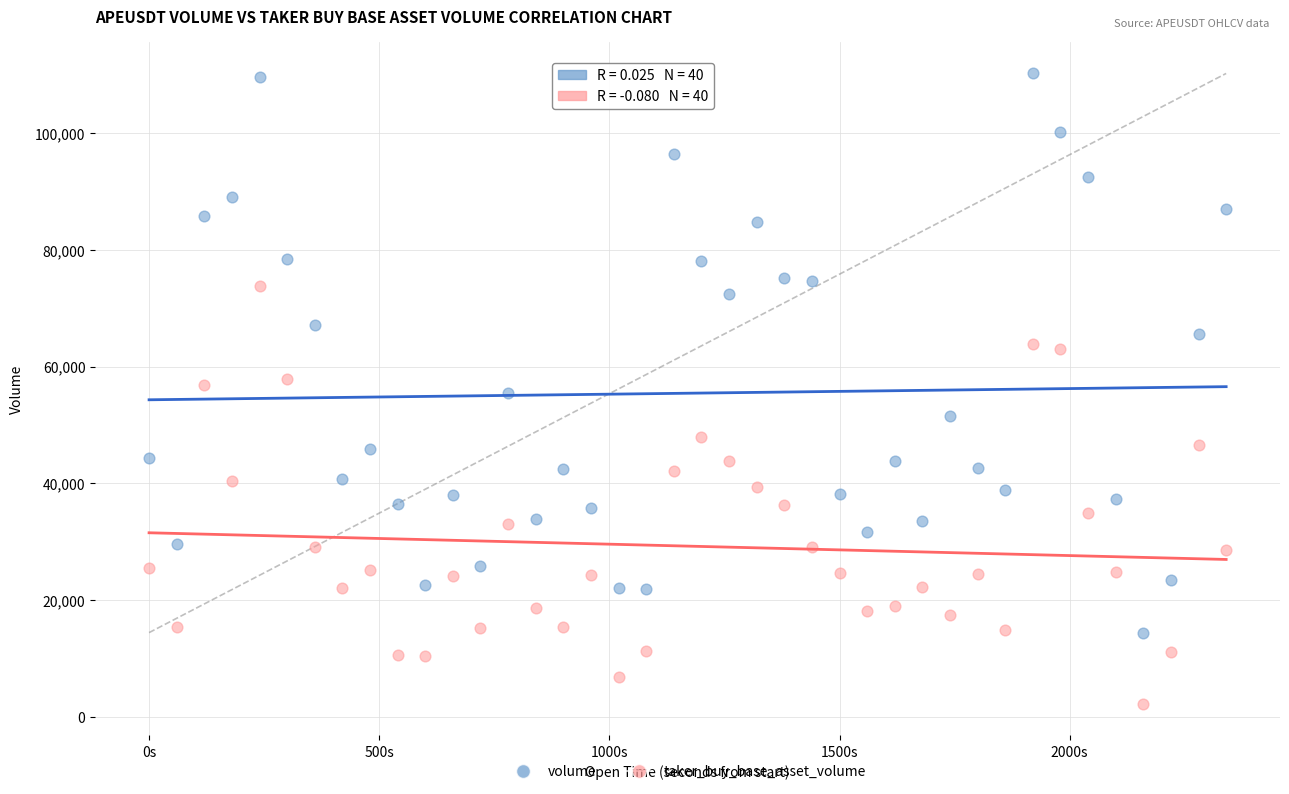

Which series has the largest Y range (max minus min)?

volume